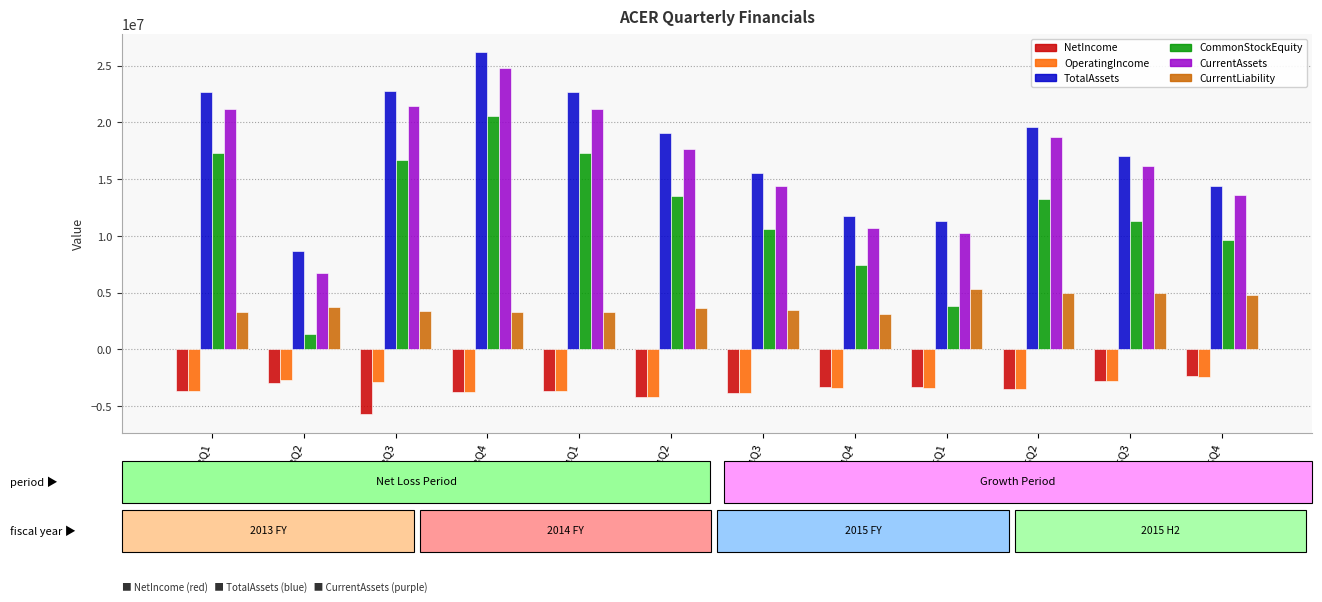

How many distinct data groups are displayed?

6